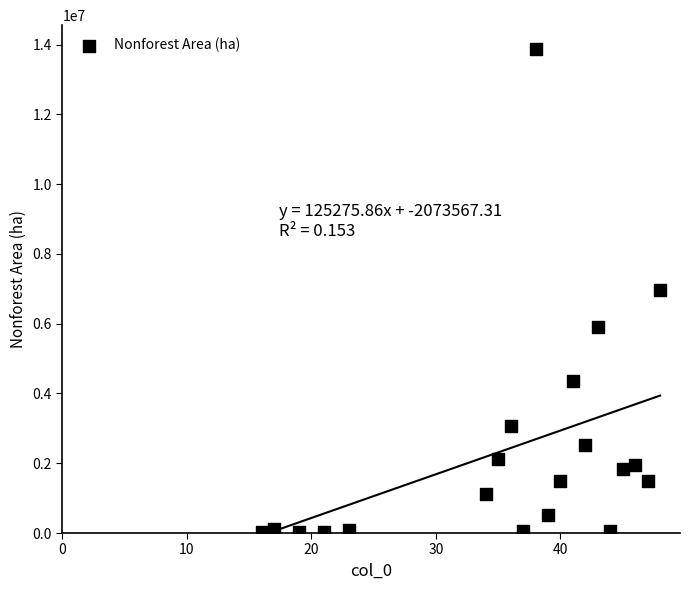

What is the range of X values (max minus min)?

32.0